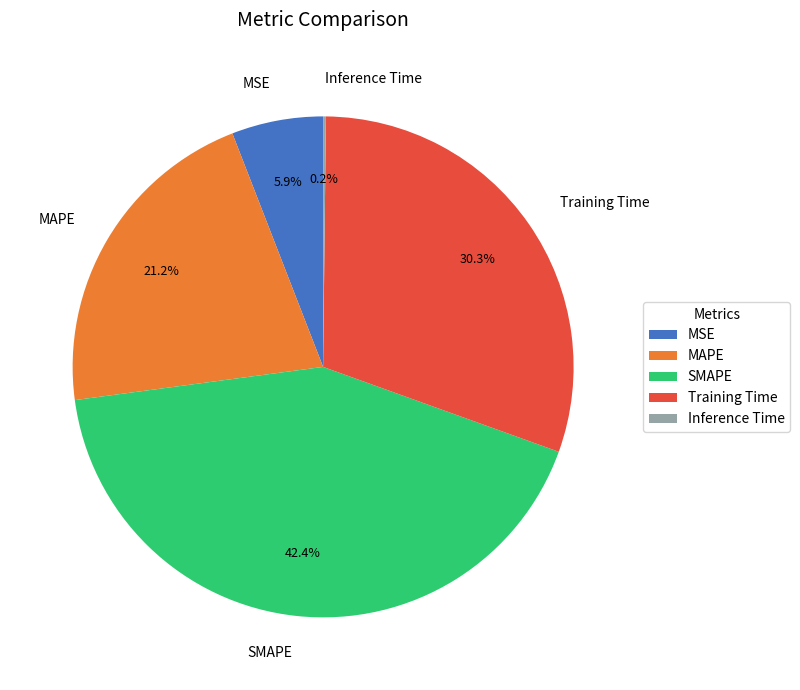

Does MAPE represent more than half of the total?

No